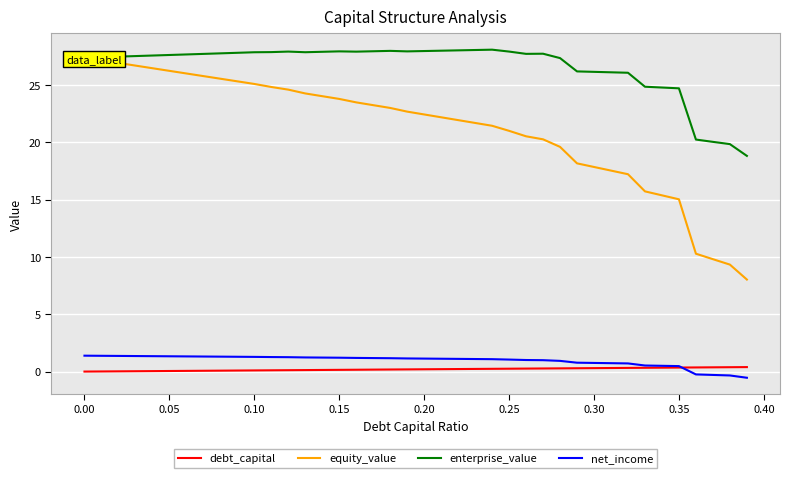

True or false: enterprise_value and debt_capital intersect in this chart.

False